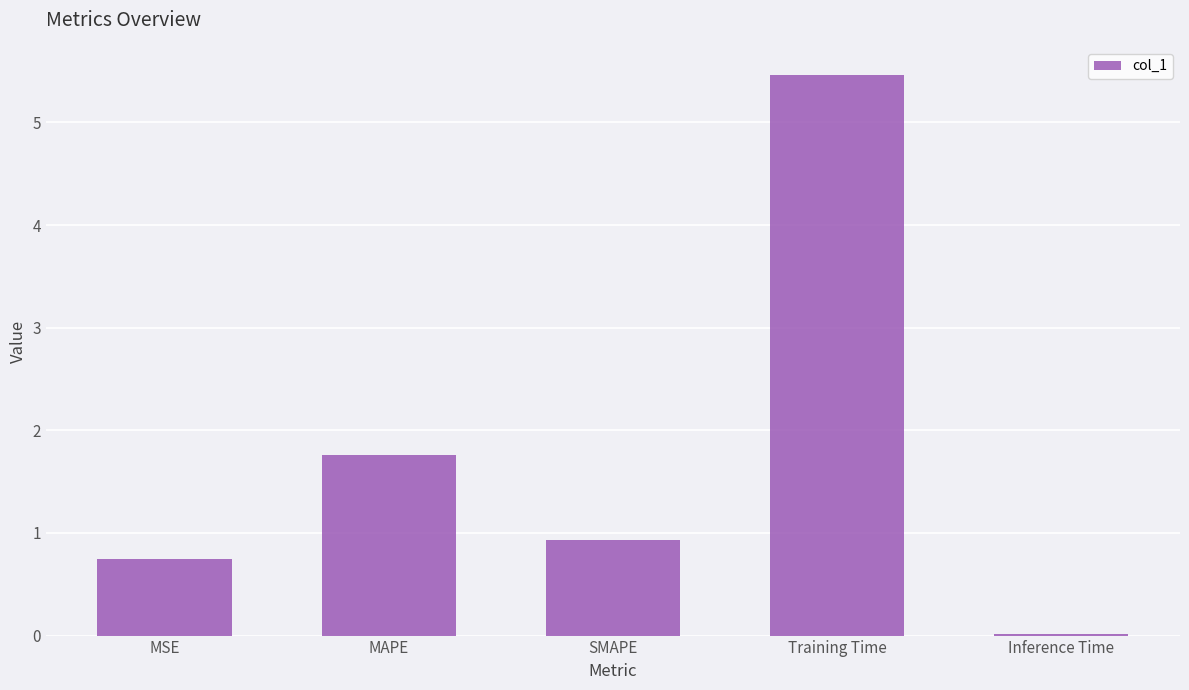

Is it true that the value at MAPE is 1.8?

True